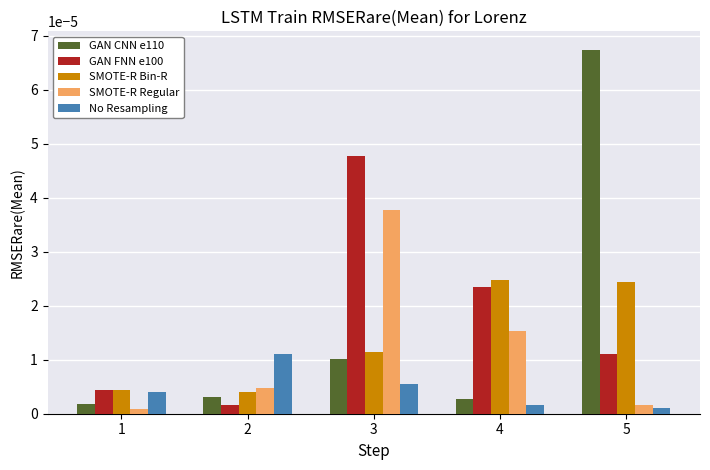

Which category has the highest value across all series?

5